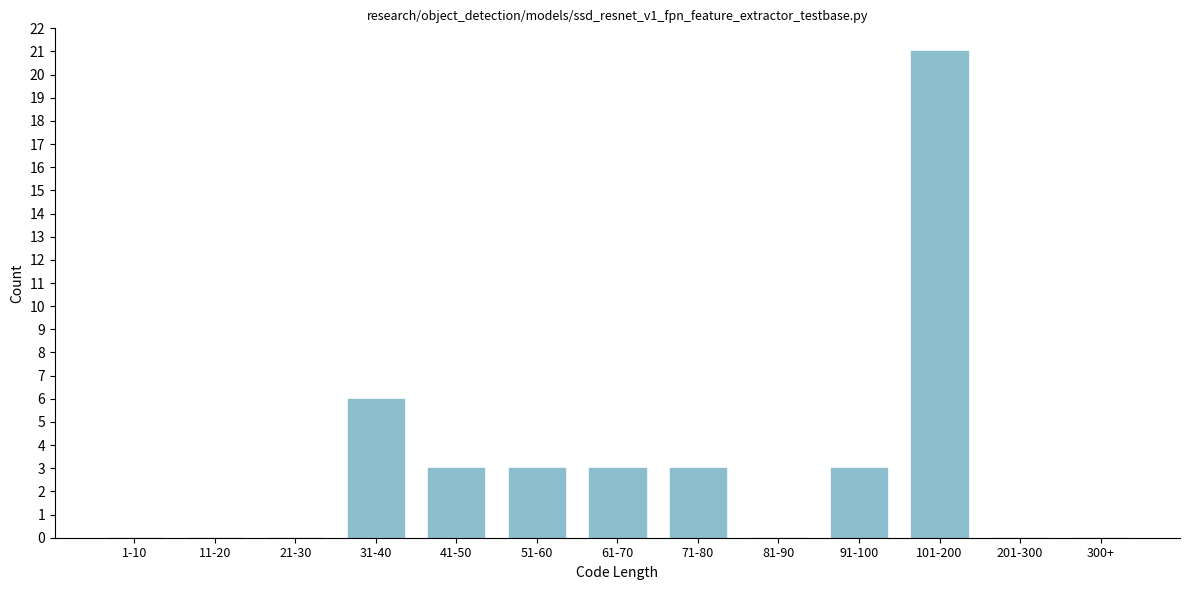

Reading left to right, transcribe all the data shown in this chart.

1-10=0	11-20=0	21-30=0	31-40=6	41-50=3	51-60=3	61-70=3	71-80=3	81-90=0	91-100=3	101-200=21	201-300=0	300+=0